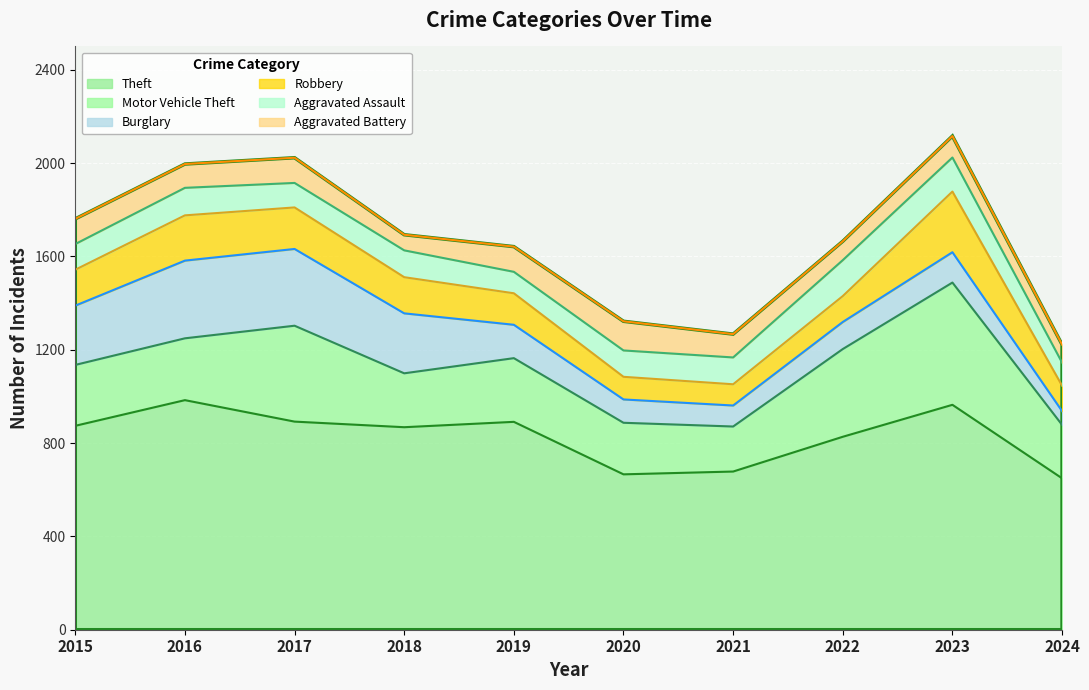

Between 2017 and 2021, which is larger?

2017